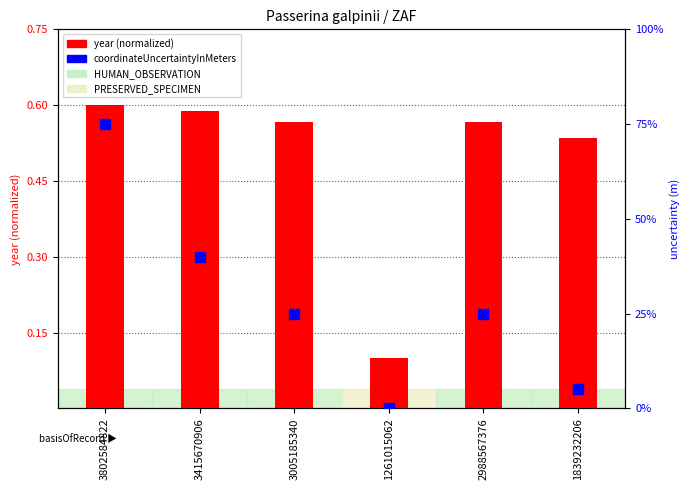

What are all the series names shown in the legend?

year (normalized), coordinateUncertaintyInMeters